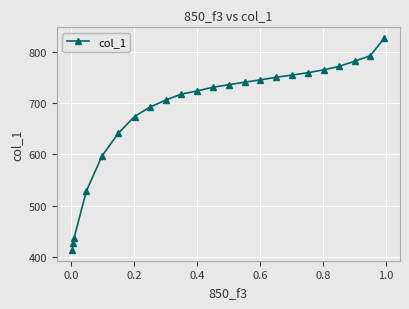

What is the maximum value shown in the chart?

826.6